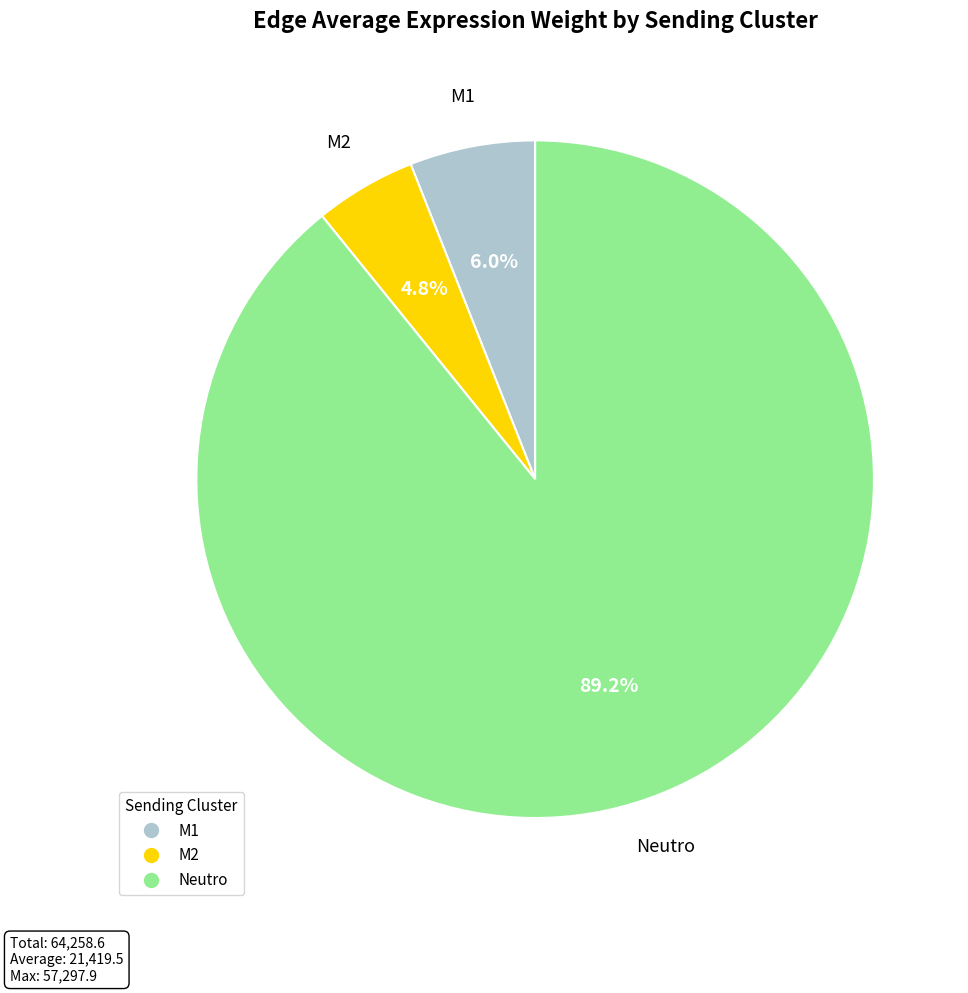

Does any single category account for the majority?

Yes